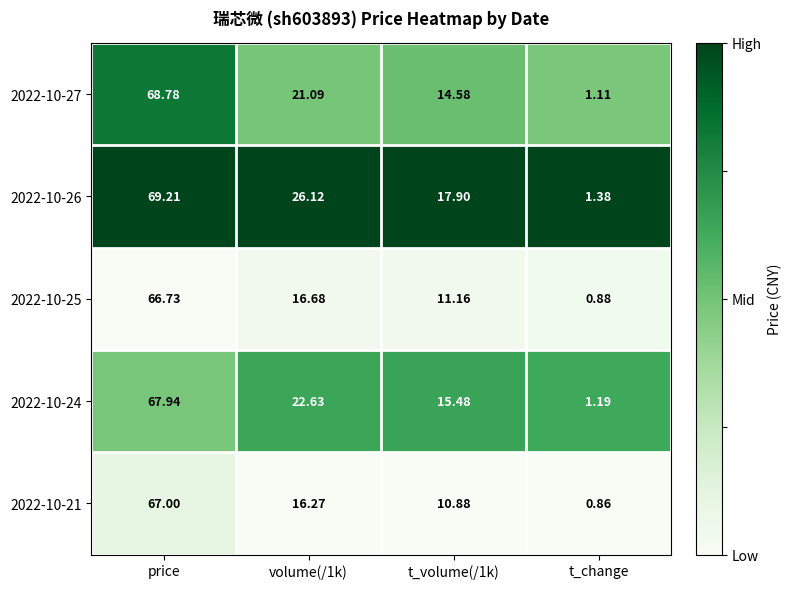

Which label corresponds to the smallest value in the chart?

t_change